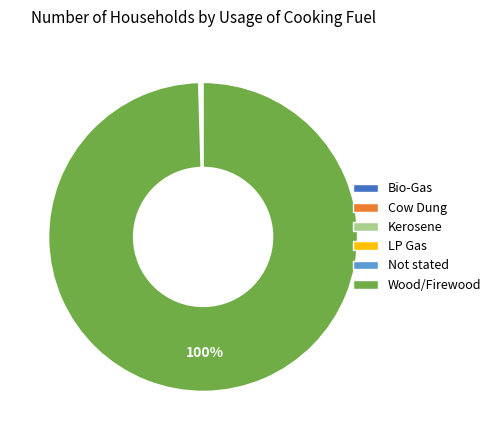

What is the largest slice in the pie chart?

Wood/Firewood